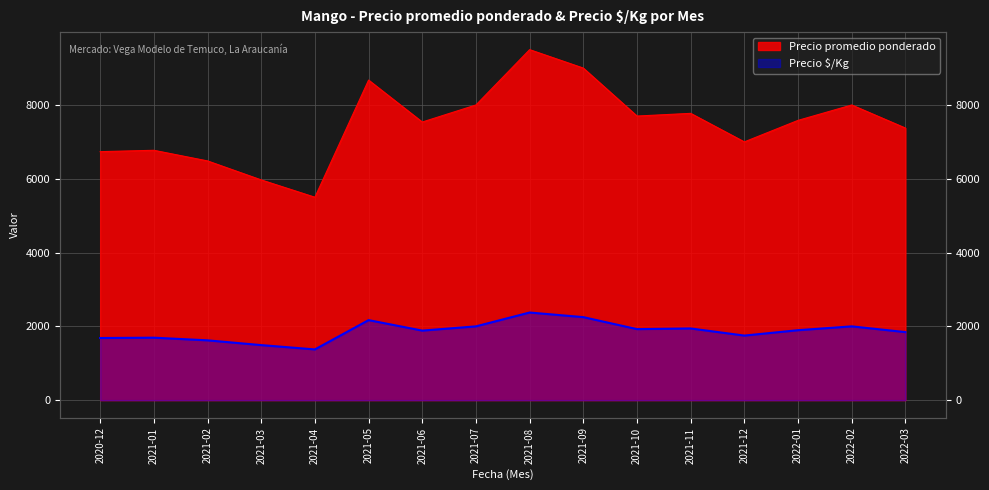

What is the average value of the Precio promedio ponderado series?

7475